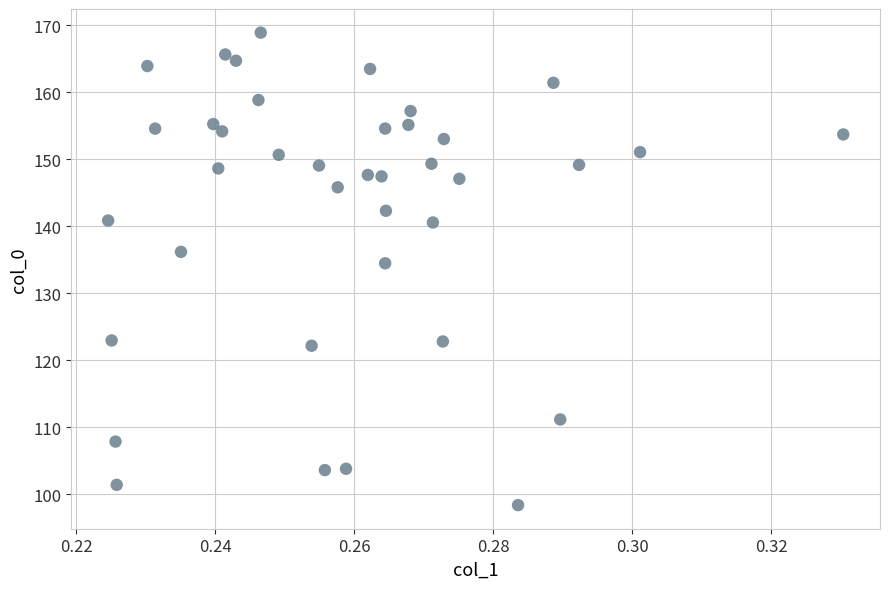

What is the range of Y values (max minus min)?

70.5